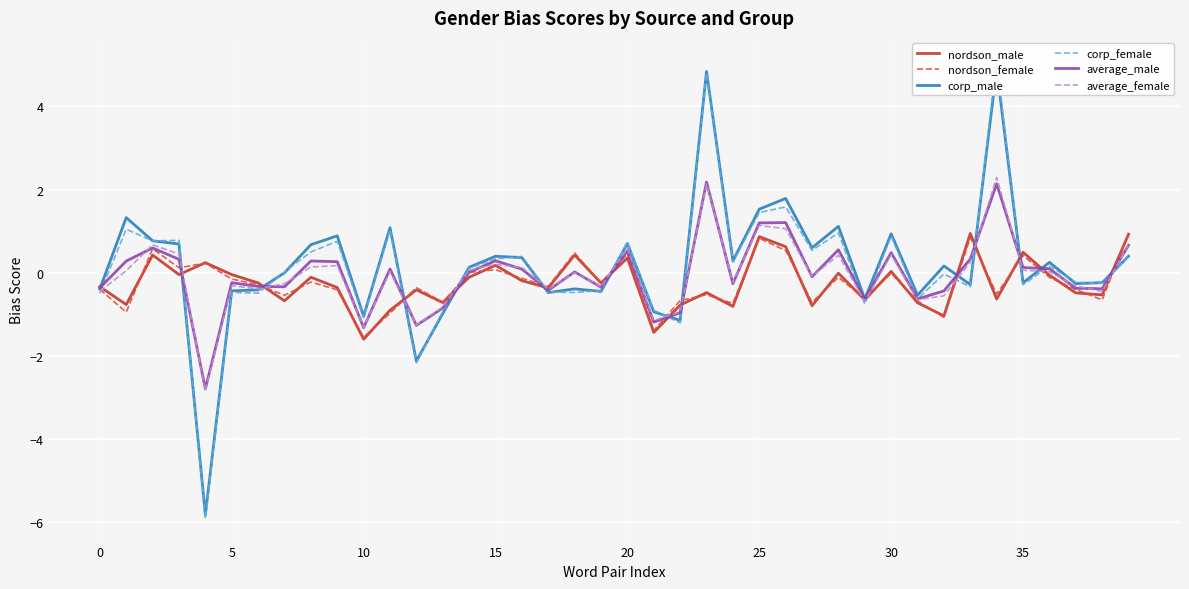

True or false: nordson_male has a value of -0.3 at 0.

True